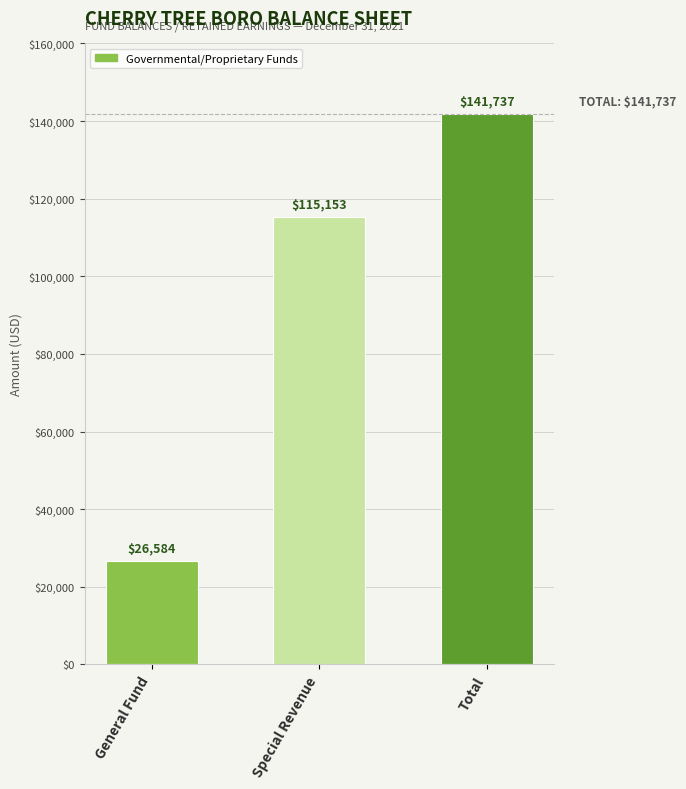

Reading left to right, extract all data points from this chart.

General Fund=26584	Special Revenue=115153	Total=141737